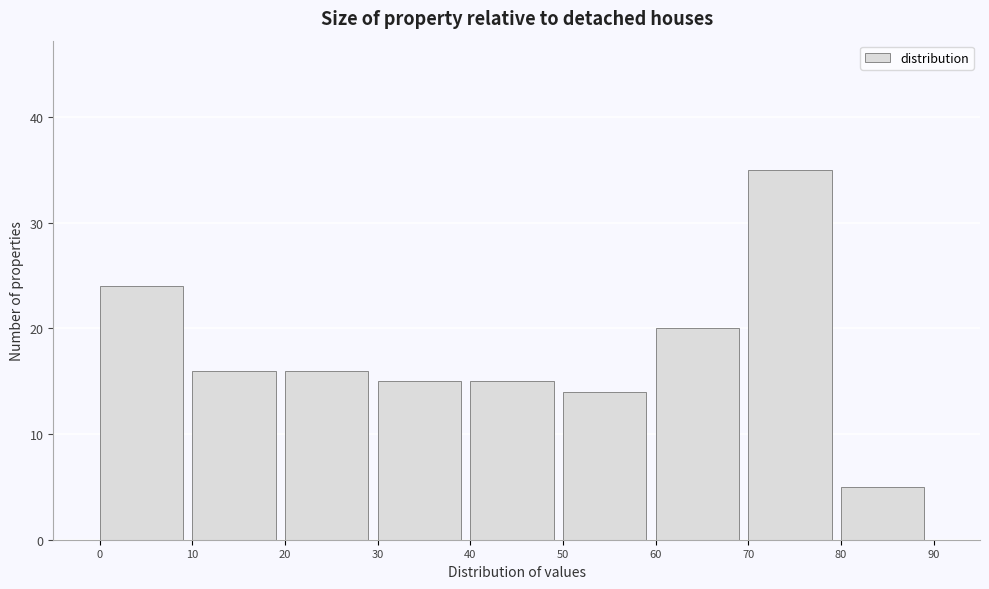

How tall is the bar that spans 0 to 10 on the x-axis? The values are not printed on the chart, so give them approximately, as read against the axis.

24